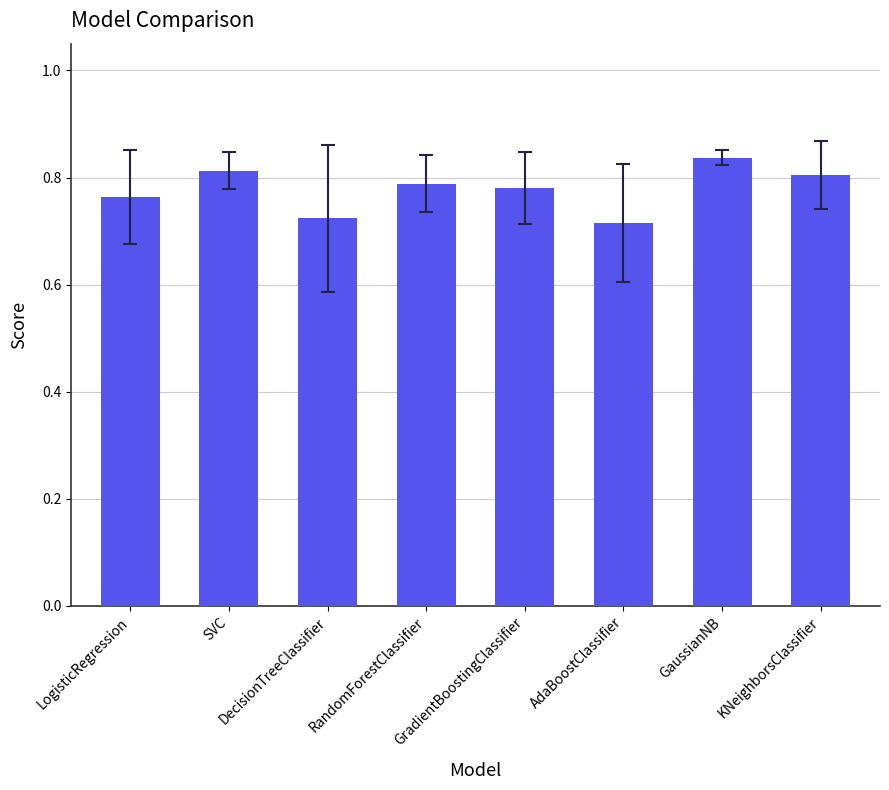

Which has a higher value, RandomForestClassifier or KNeighborsClassifier?

KNeighborsClassifier